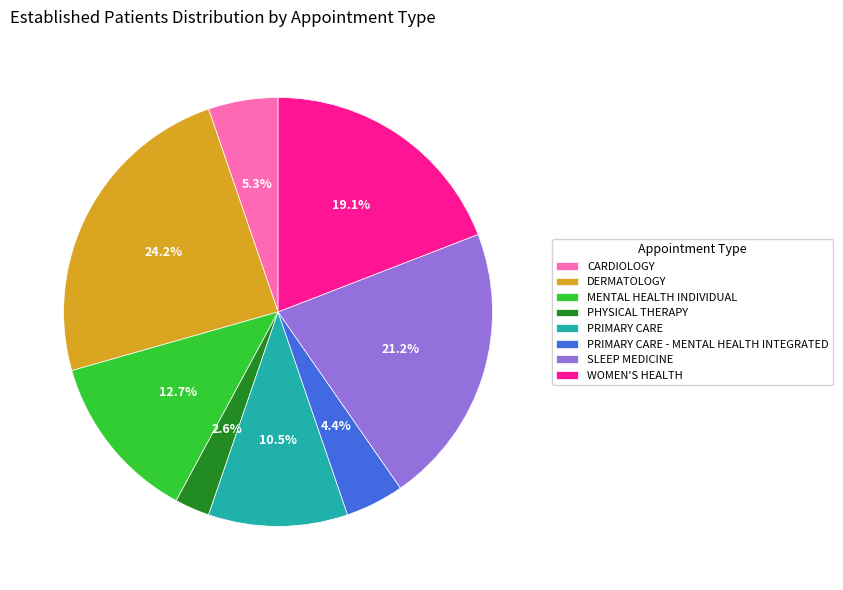

What is the total percentage of SLEEP MEDICINE and PRIMARY CARE - MENTAL HEALTH INTEGRATED?

25.6%